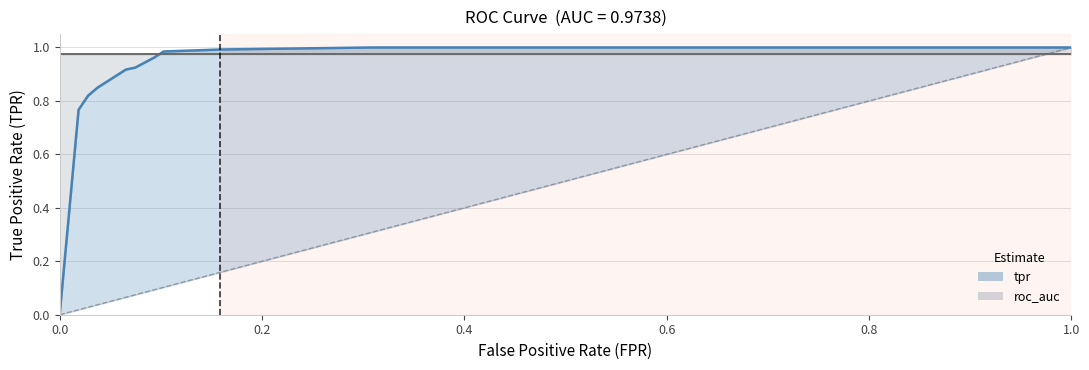

Does the chart have visible grid lines?

Yes